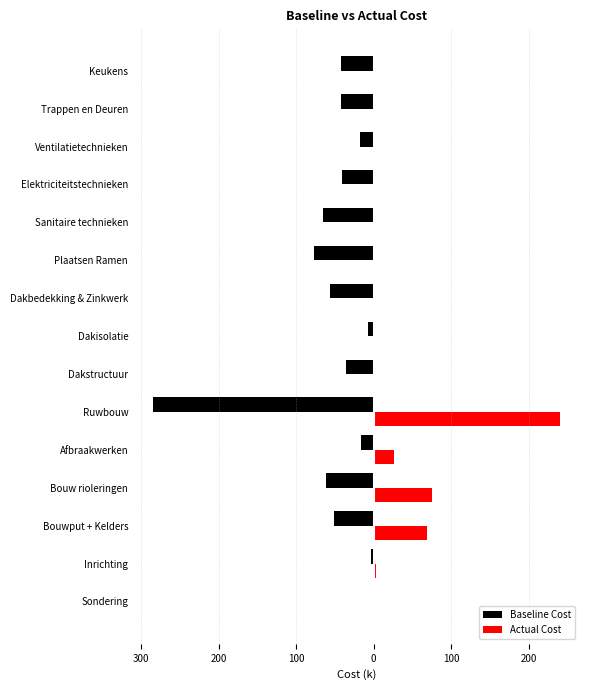

Which series has the largest total across all categories?

Actual Cost